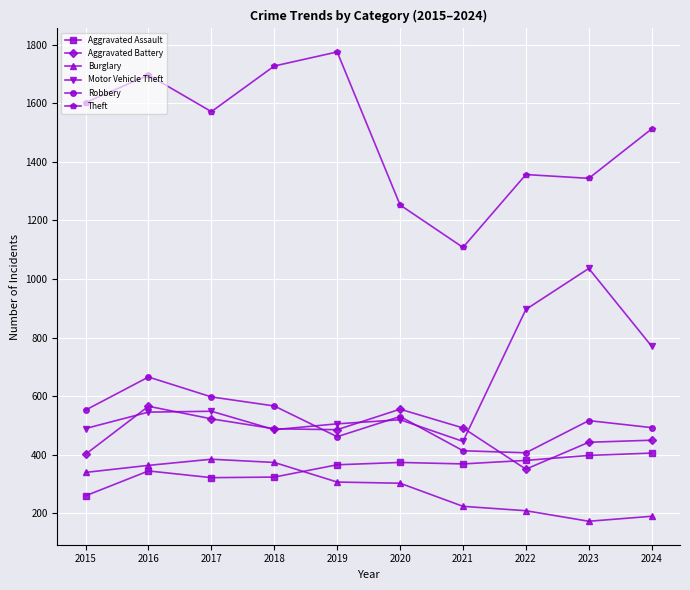

Is it true that Burglary equals 640 at 2017?

False